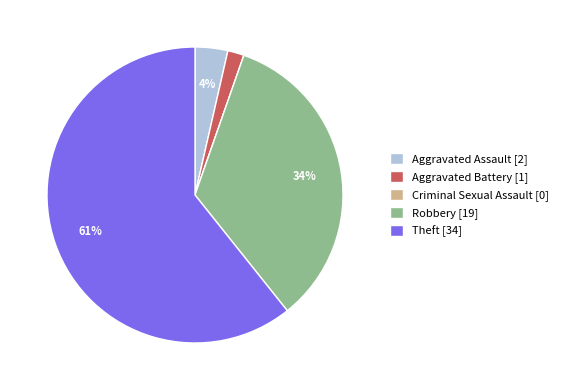

Is it true that Theft [34] is 51% of the pie?

False